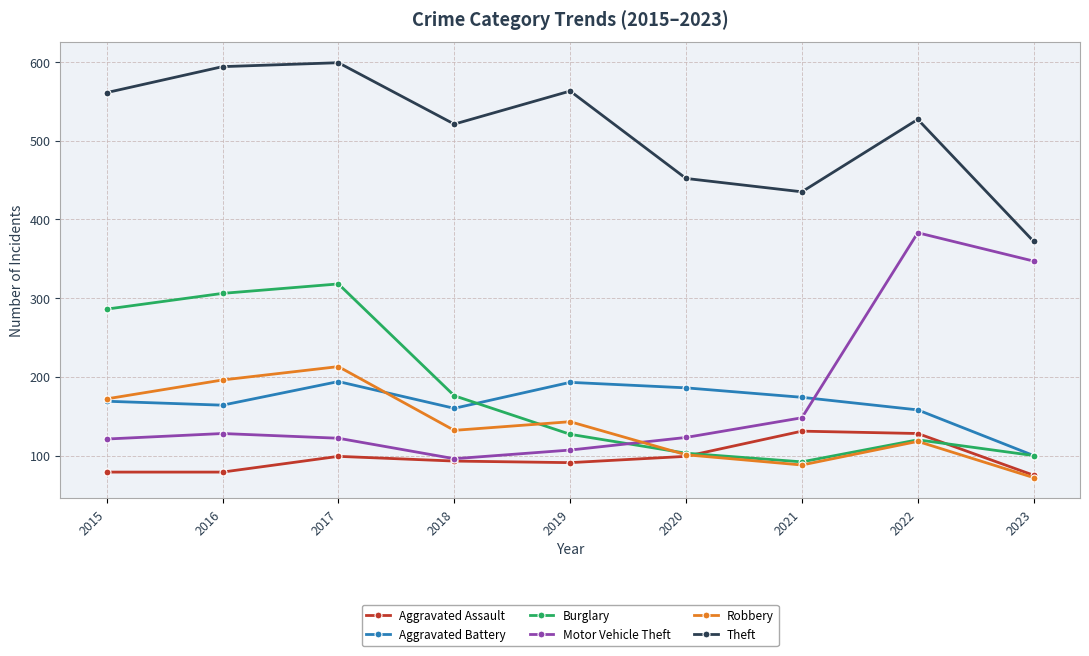

In Motor Vehicle Theft, how many points are lower than both neighbors (excluding endpoints)?

1